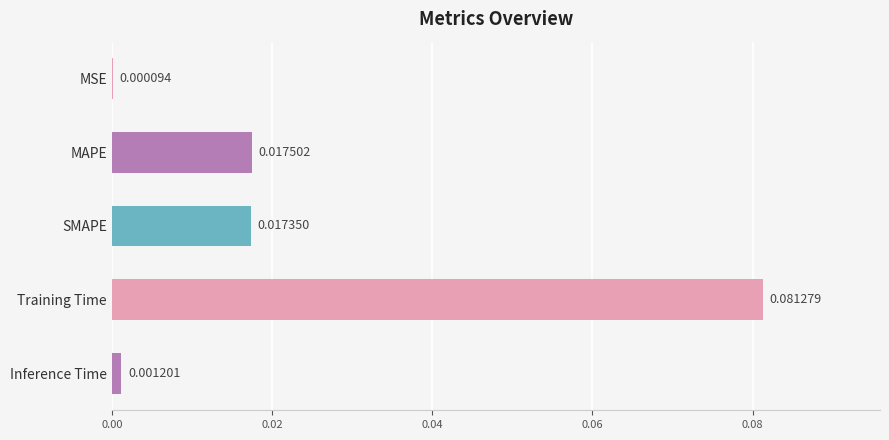

At which category does the chart reach its peak across all series?

Training Time